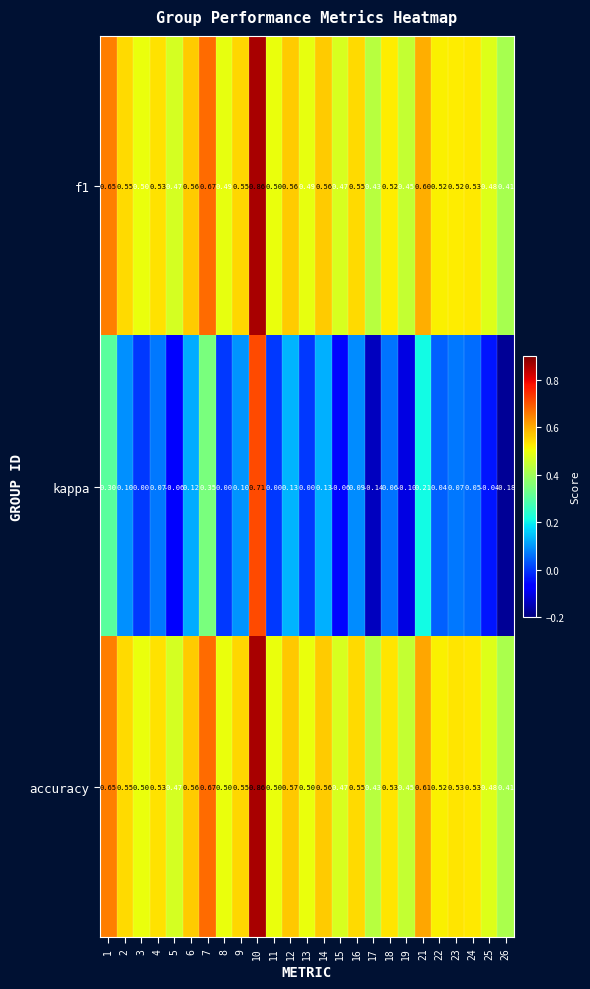

Which series has the largest total across all categories?

accuracy